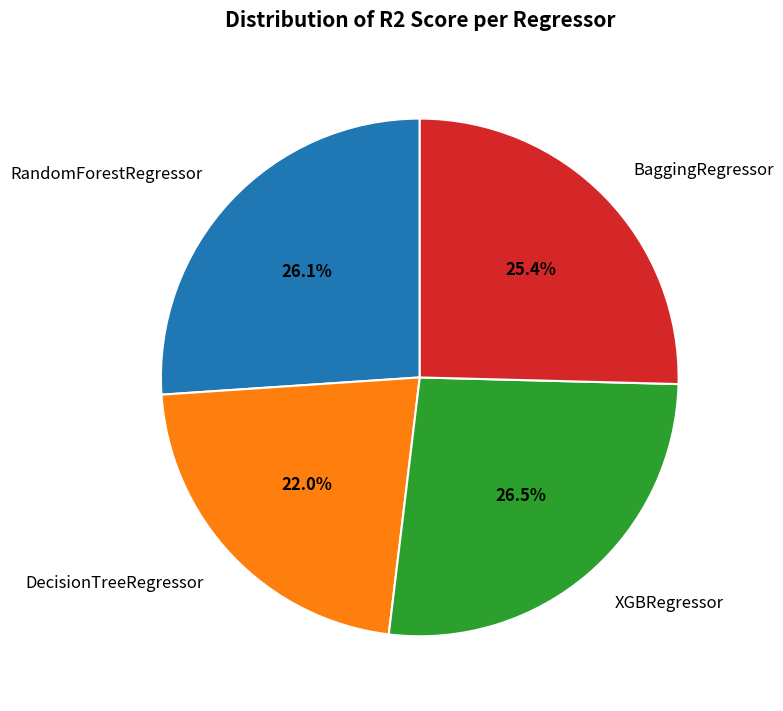

Combined, what portion of the pie is DecisionTreeRegressor and BaggingRegressor?

47.4%